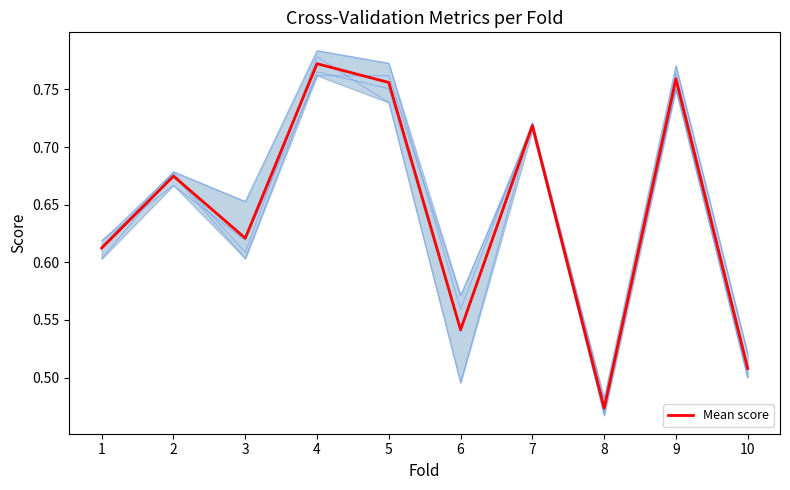

Reading right to left, what are all the values shown in this chart?

10=0.5	9=0.8	8=0.5	7=0.7	6=0.5	5=0.8	4=0.8	3=0.6	2=0.7	1=0.6